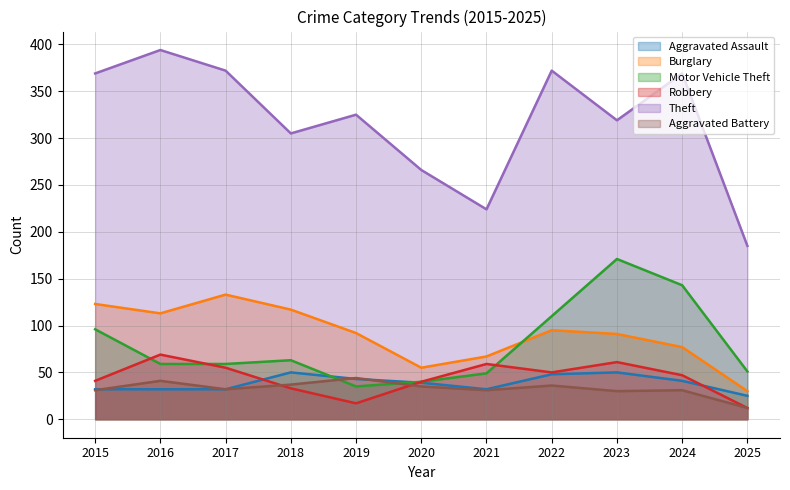

True or false: Burglary has a value of 73 at 2018.

False